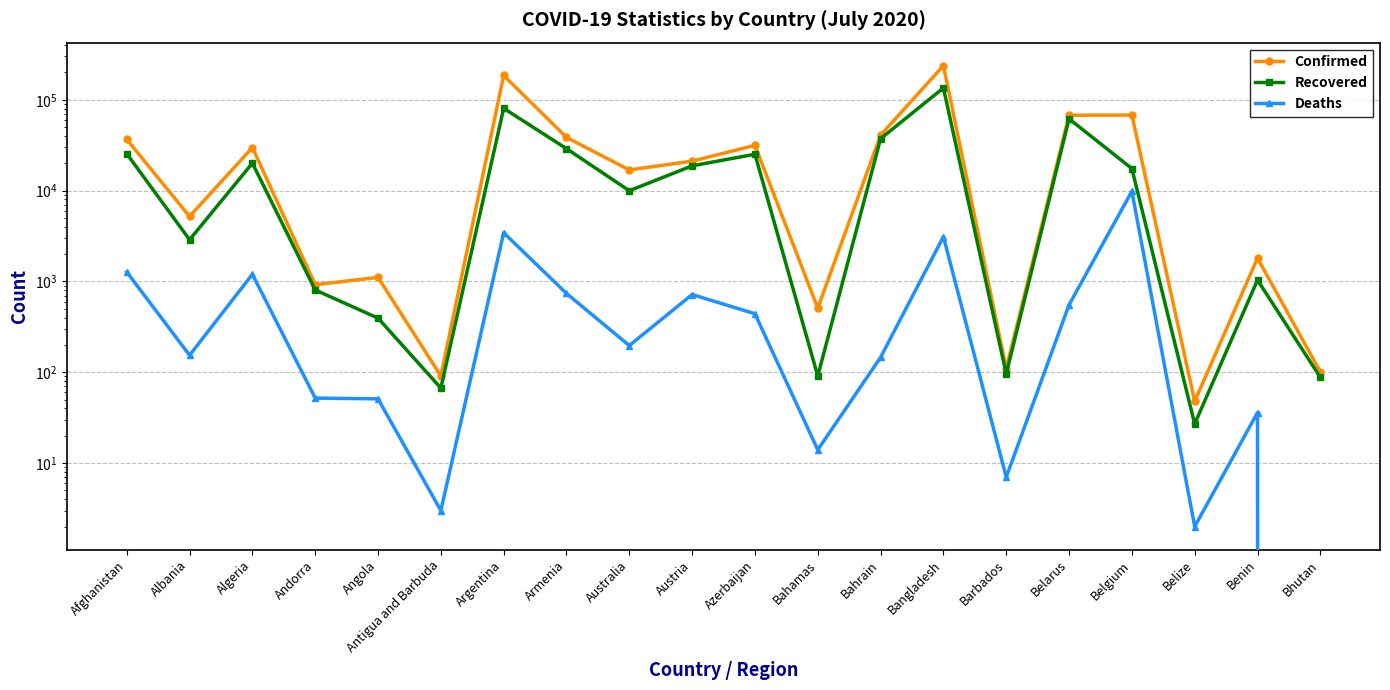

Reading right to left, transcribe all the data shown in this chart.

Confirmed: Bhutan=101	Benin=1805	Belize=48	Belgium=68006	Belarus=67665	Barbados=110	Bangladesh=237661	Bahrain=40755	Bahamas=508	Azerbaijan=31560	Austria=21130	Australia=16906	Armenia=38550	Argentina=185373	Antigua and Barbuda=91	Angola=1109	Andorra=922	Algeria=29831	Albania=5197	Afghanistan=36675
Recovered: Bhutan=88	Benin=1036	Belize=27	Belgium=17513	Belarus=61765	Barbados=96	Bangladesh=135136	Bahrain=37357	Bahamas=91	Azerbaijan=25168	Austria=18758	Australia=9982	Armenia=28997	Argentina=80596	Antigua and Barbuda=67	Angola=395	Andorra=806	Algeria=20082	Albania=2883	Afghanistan=25509
Deaths: Bhutan=0	Benin=36	Belize=2	Belgium=9840	Belarus=553	Barbados=7	Bangladesh=3111	Bahrain=146	Bahamas=14	Azerbaijan=441	Austria=718	Australia=197	Armenia=738	Argentina=3441	Antigua and Barbuda=3	Angola=51	Andorra=52	Algeria=1200	Albania=154	Afghanistan=1272